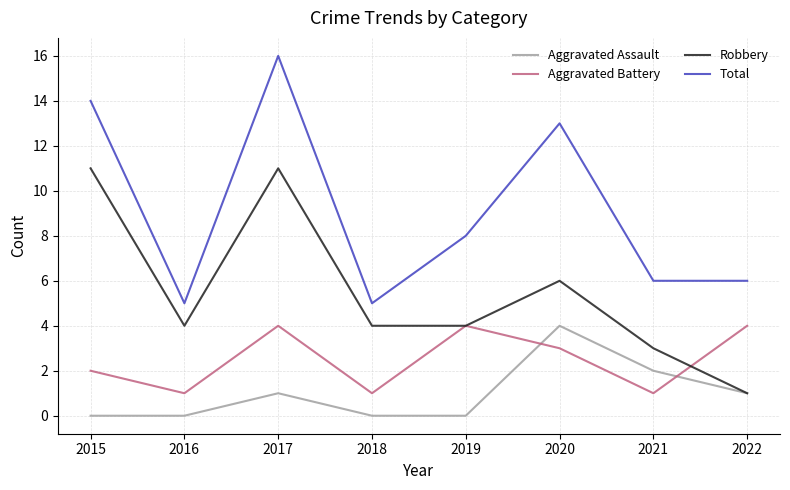

Which series has the largest total across all categories?

Total